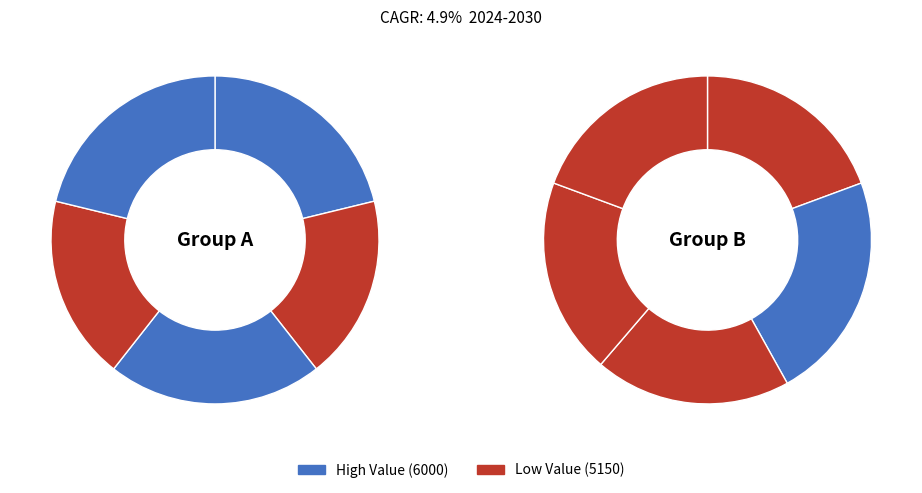

Count the number of slices in the pie.

10